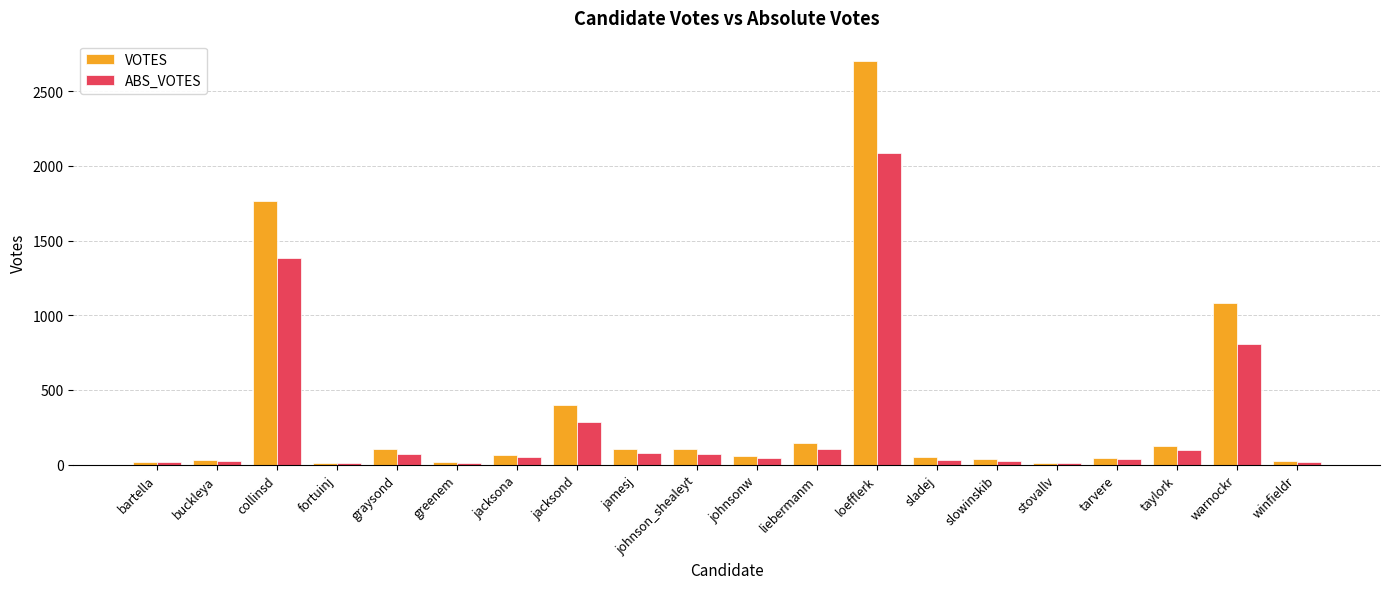

Rank the series by their maximum value, from highest to lowest.

VOTES, ABS_VOTES